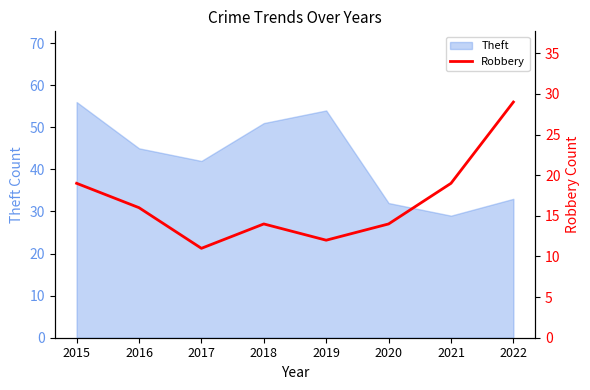

What is the minimum value for Theft?

29